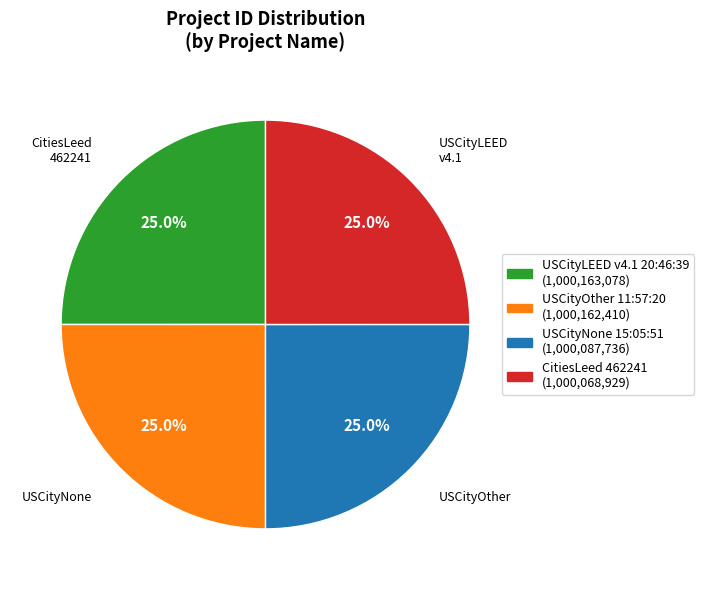

Is there a majority slice in this chart?

No